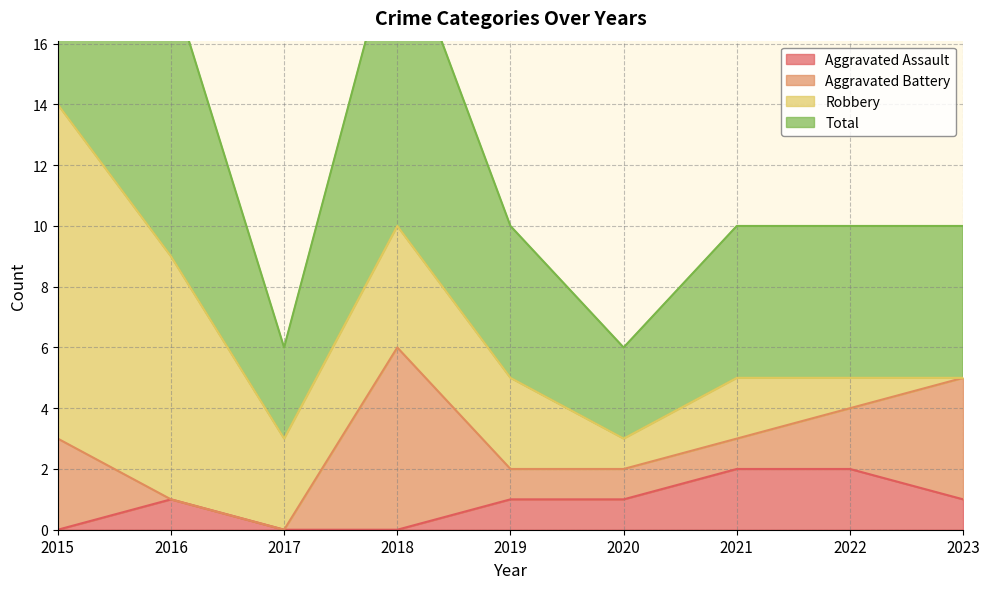

True or false: Total and Aggravated Assault intersect in this chart.

False